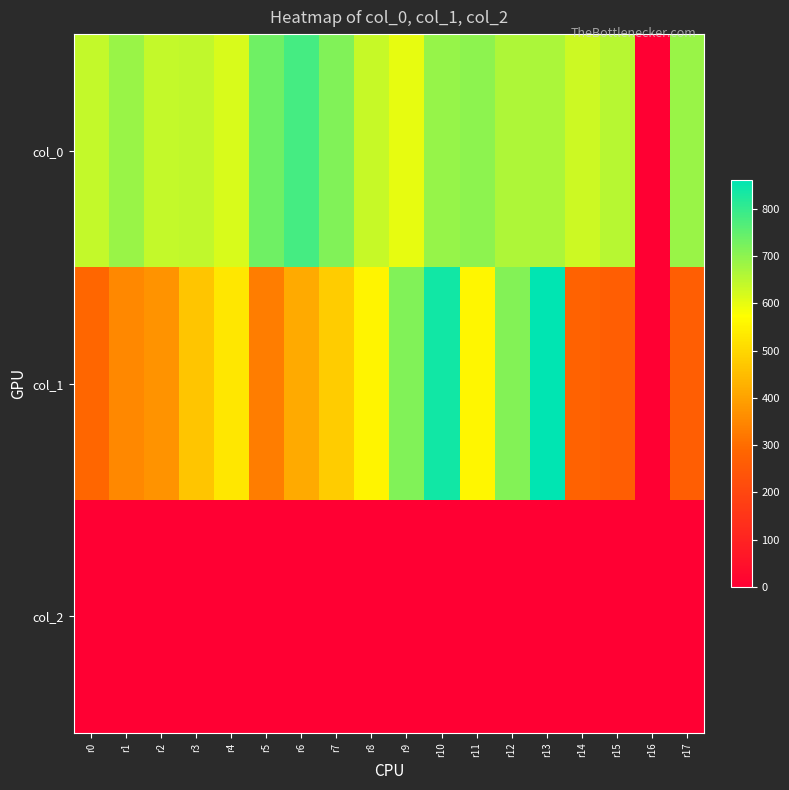

Which label corresponds to the smallest value in the chart?

r16